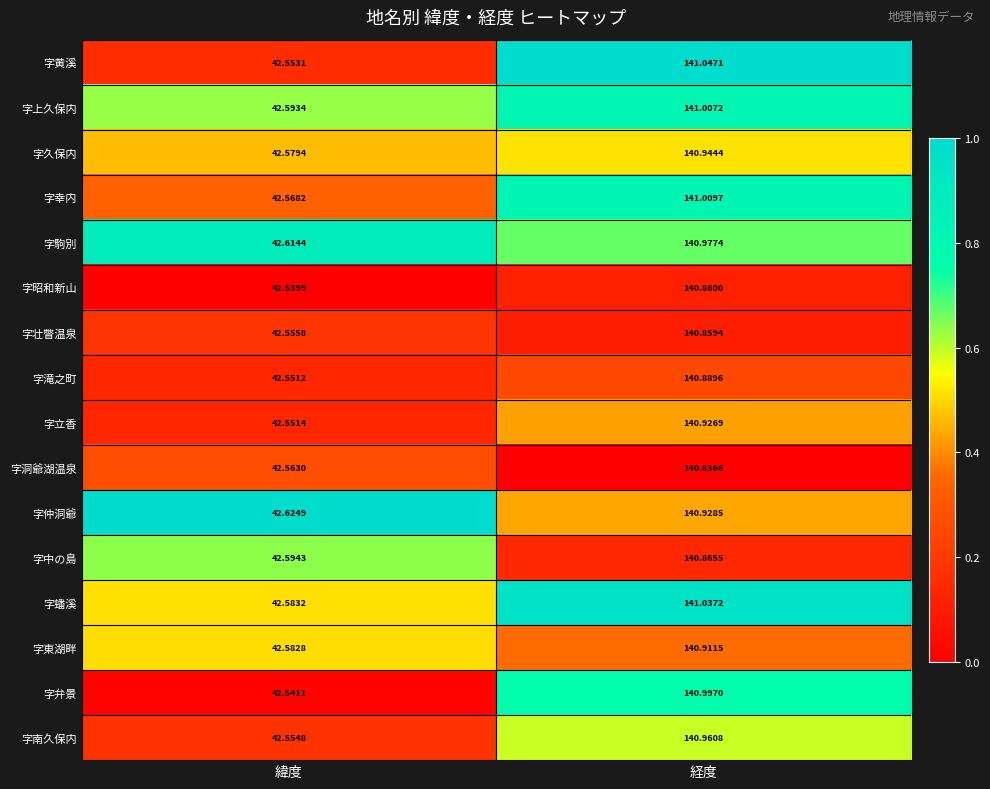

What is the difference between the highest and lowest values at 経度?

0.2